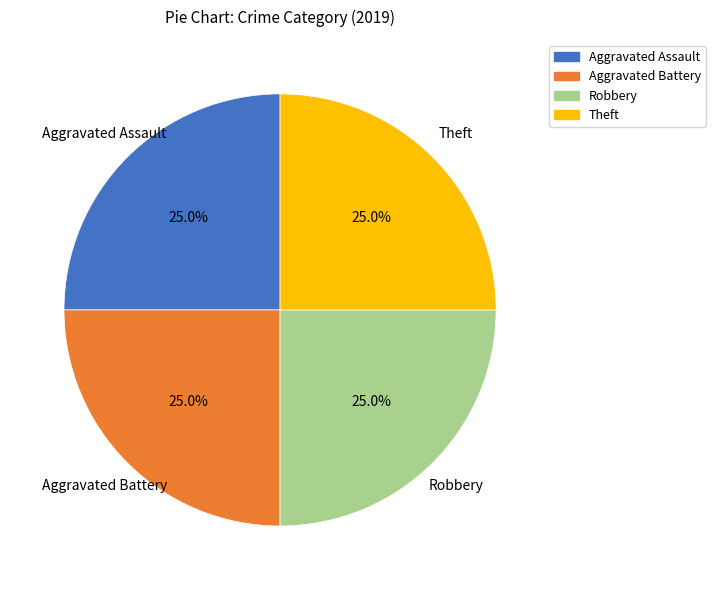

Does any single category account for the majority?

No